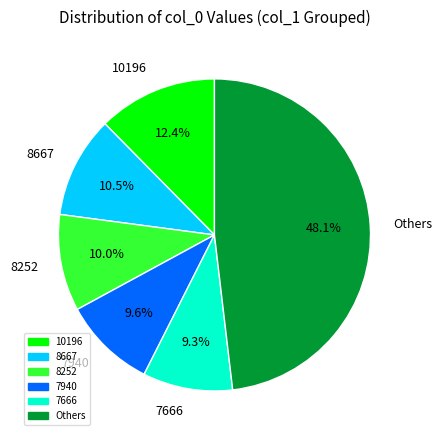

Is there any slice that represents more than half of the pie?

No